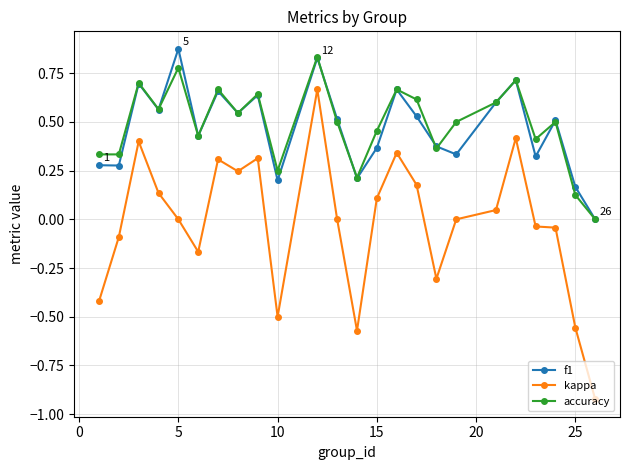

How many lines are shown in the chart?

3